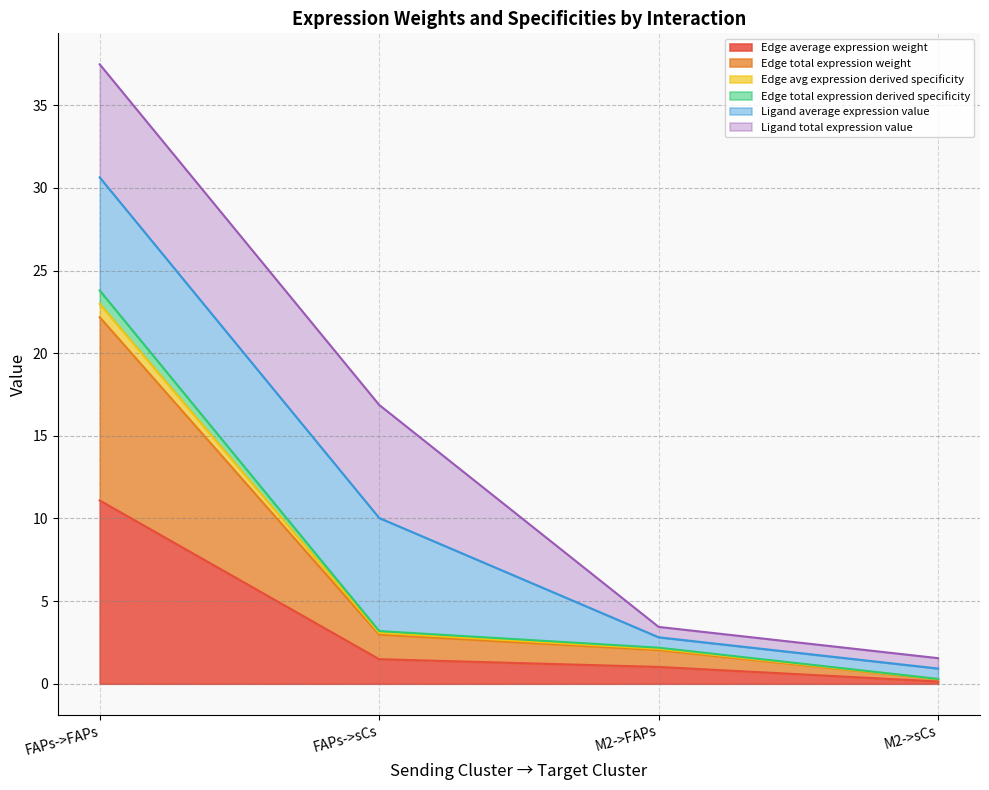

How many data points in Edge average expression weight are less than 1?

1